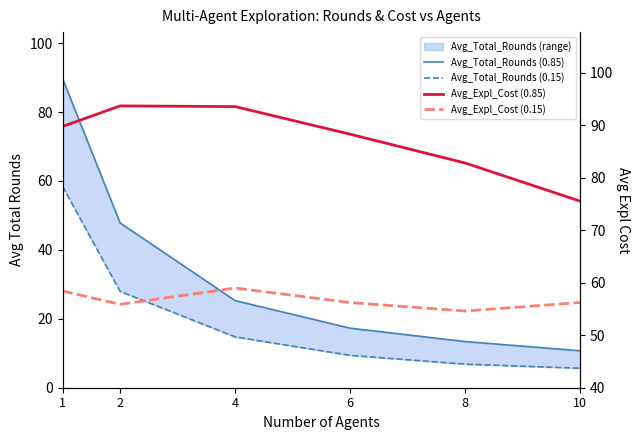

In Avg_Expl_Cost (0.15), how many points are higher than both neighbors (excluding endpoints)?

1